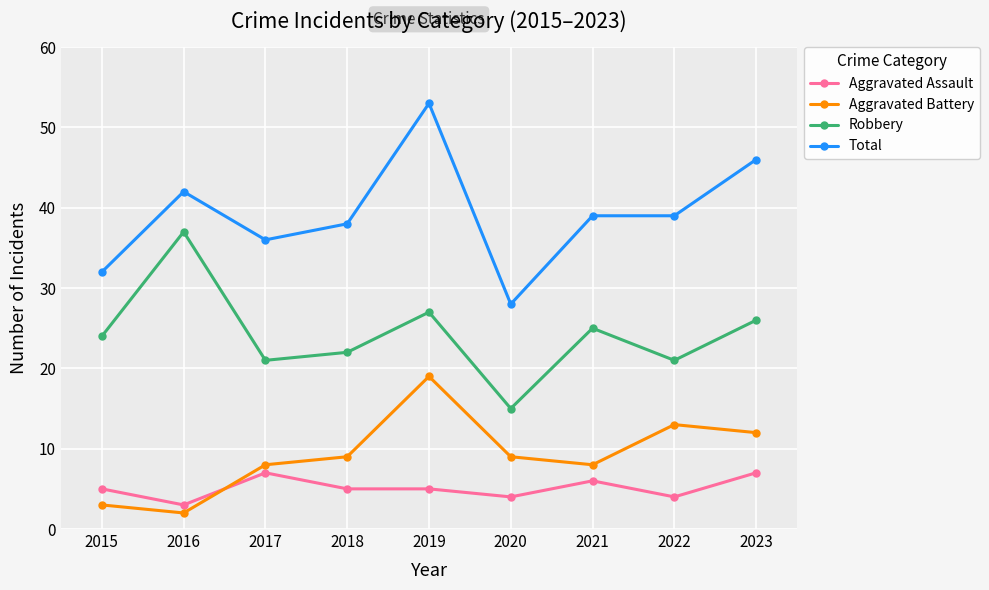

At how many categories does at least one series exceed 14?

9